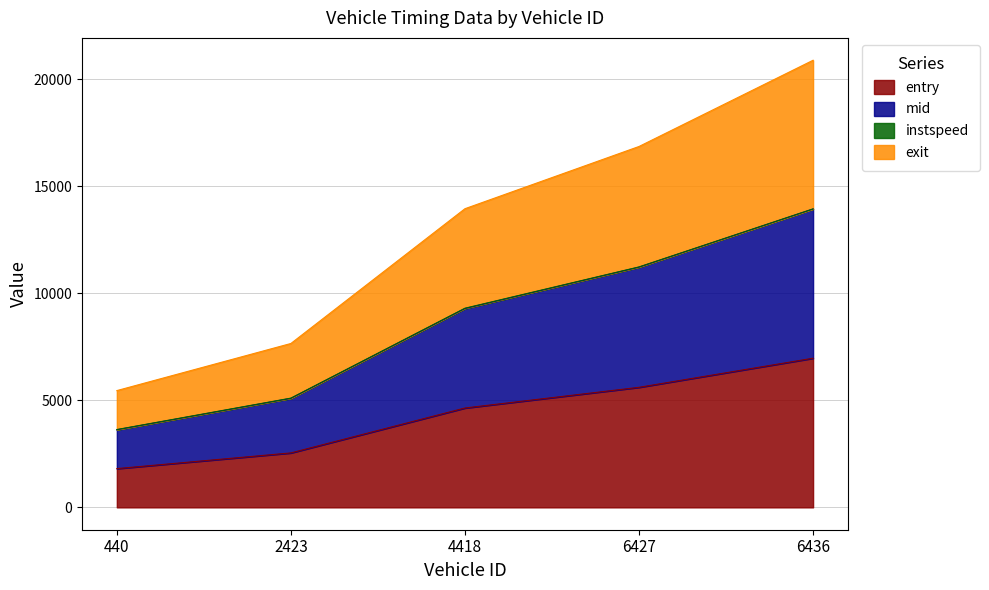

What is the minimum value for entry?

1810.6